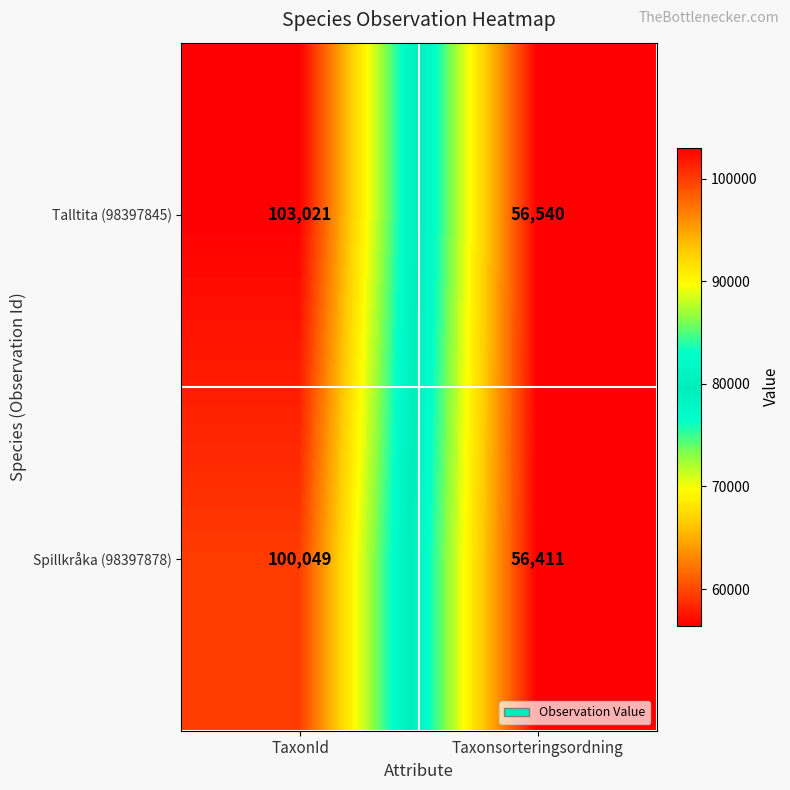

What is the sum of all Talltita (98397845) values?

159561